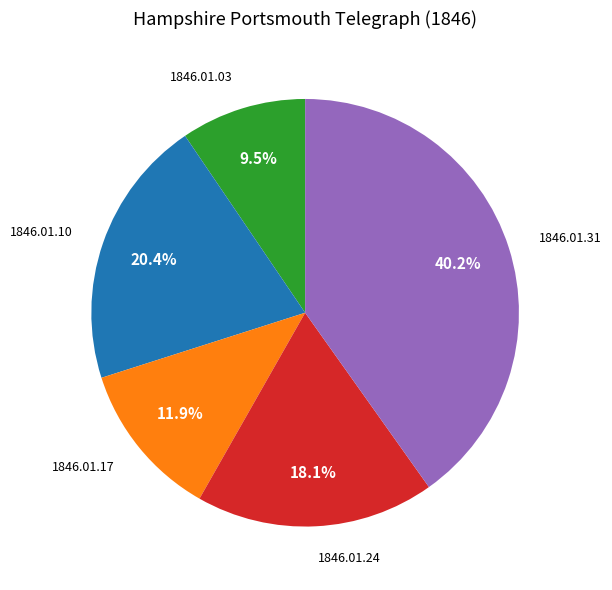

Is there a majority slice in this chart?

No